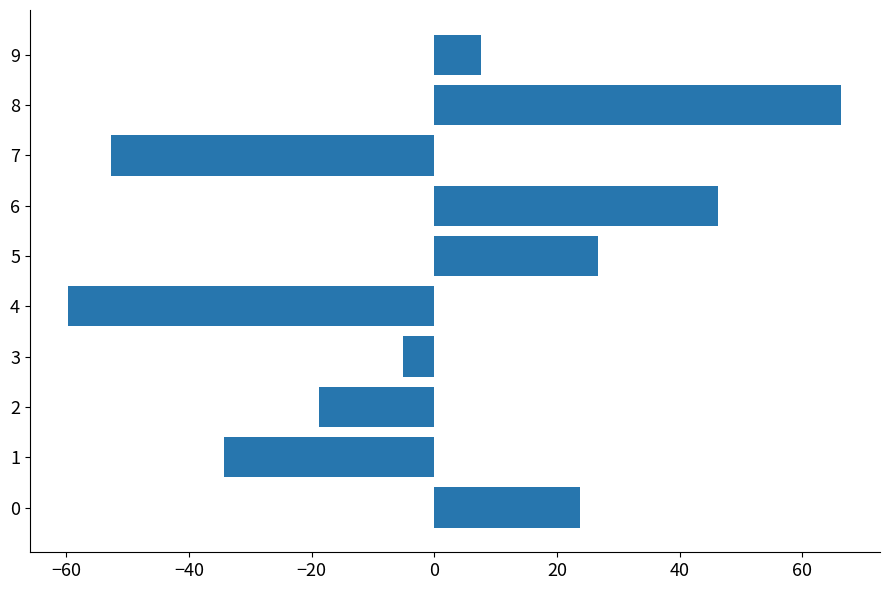

List the labels in order of value, smallest first.

4, 7, 1, 2, 3, 9, 0, 5, 6, 8